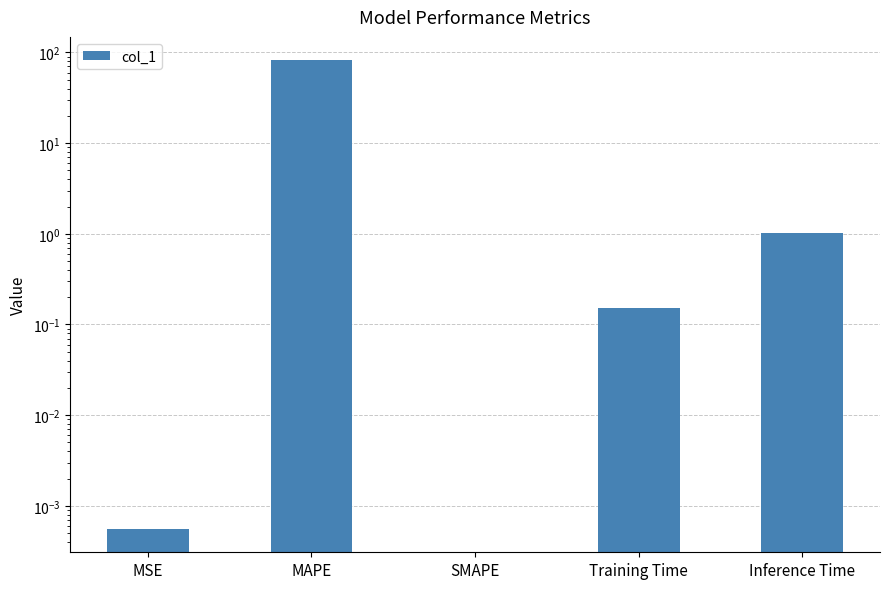

Where is the data nearest to the value 40?

Inference Time